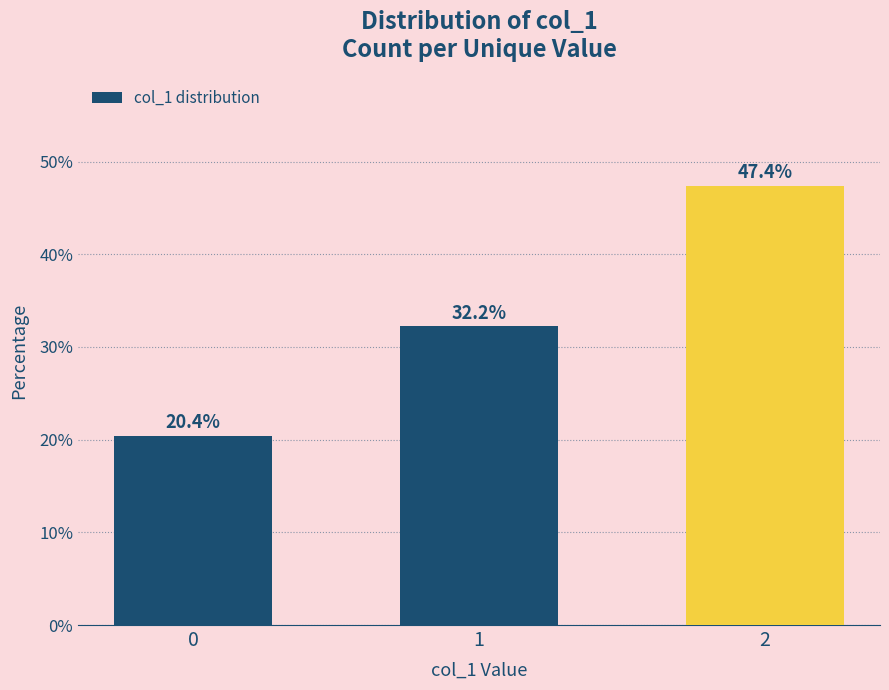

Rank the categories by value from highest to lowest.

2, 1, 0